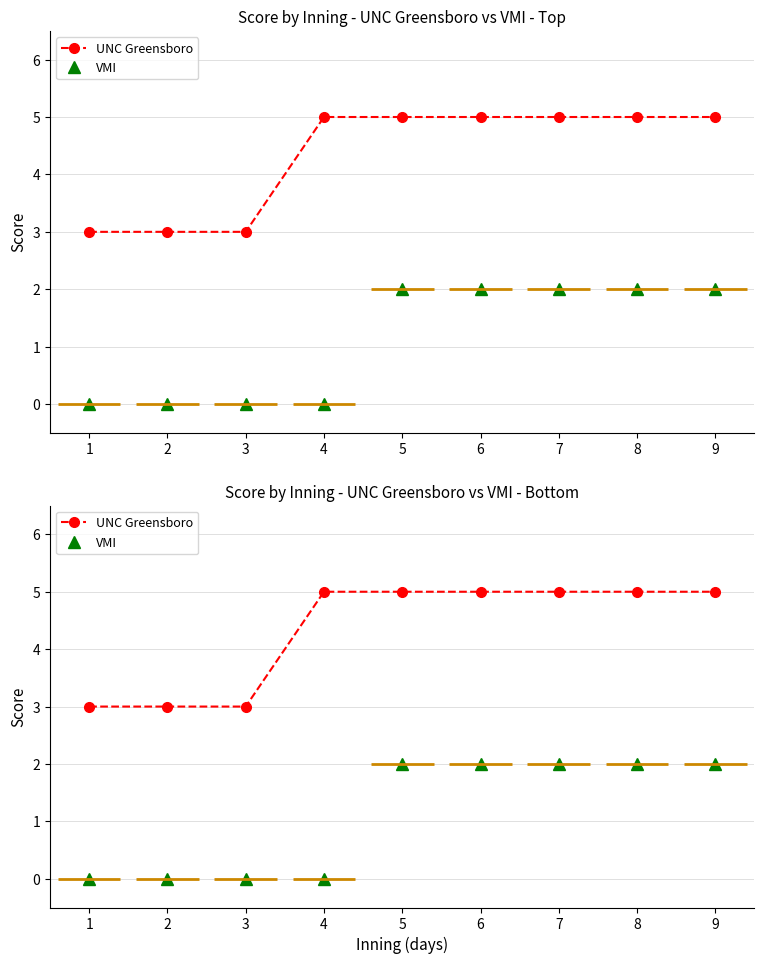

The value of UNC Greensboro at 6 is 5. True or false?

True